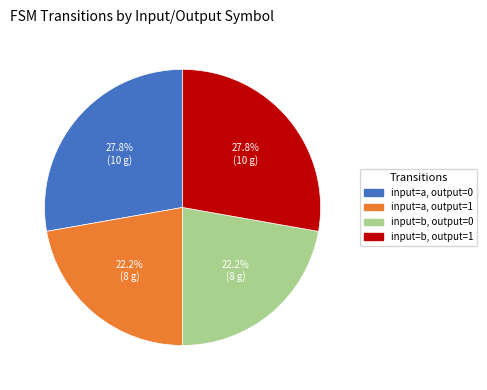

To the nearest percent, what is the average slice percentage?

25%